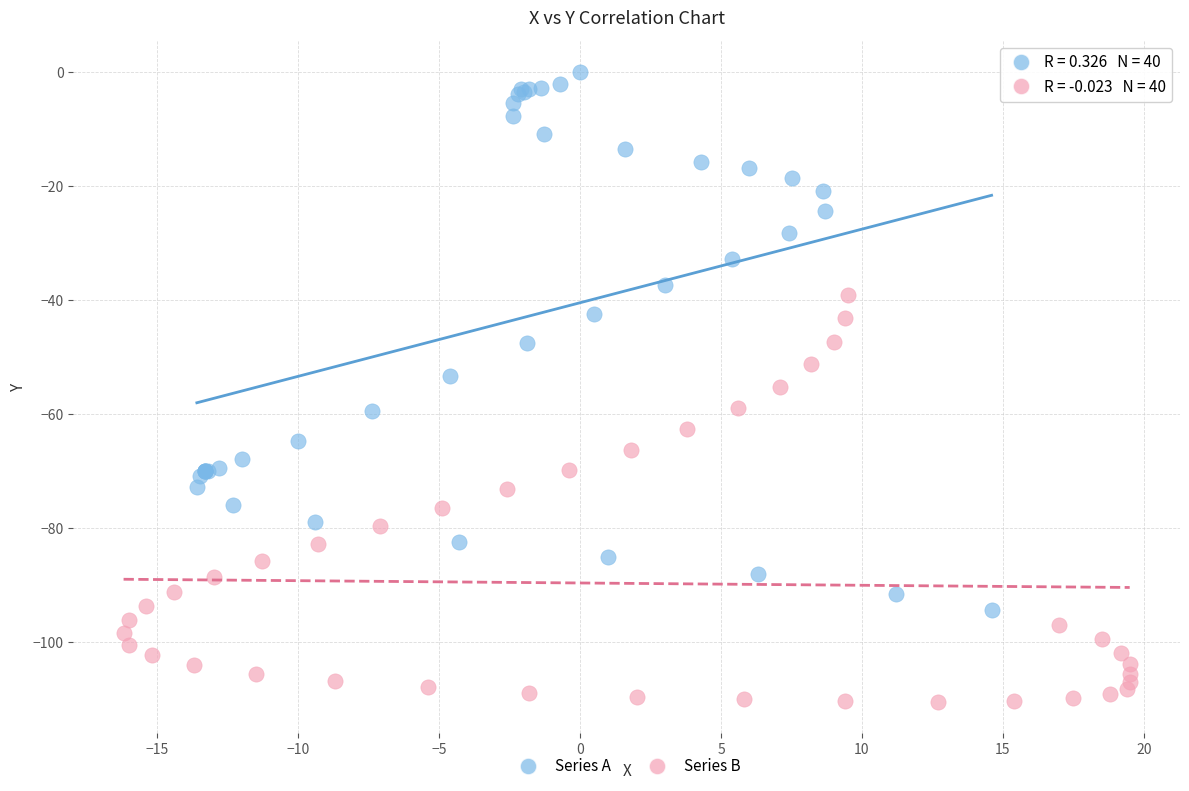

Which series reaches the minimum Y coordinate?

Series B